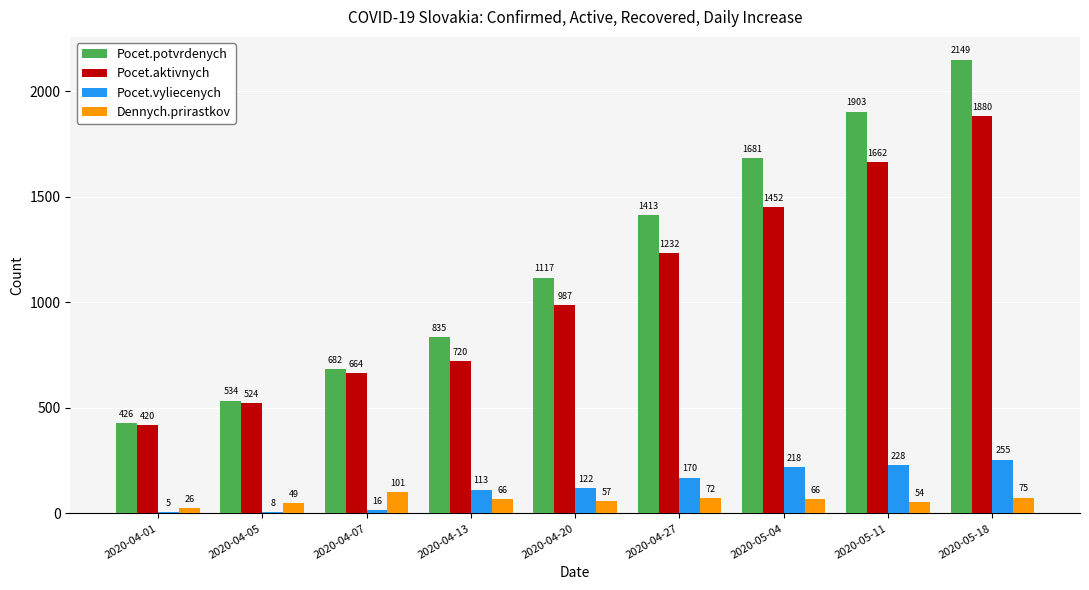

What is the highest value of the Pocet.aktivnych series?

1880